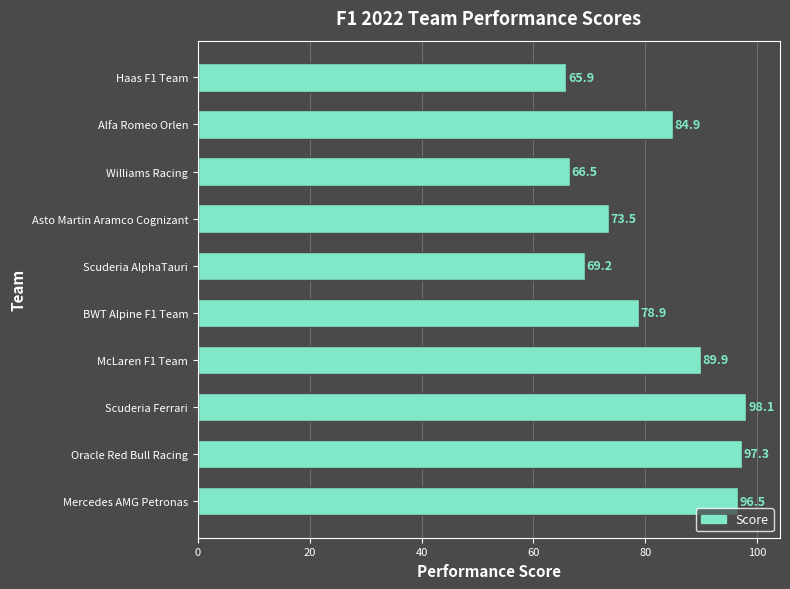

Which label corresponds to the largest value in the chart?

Scuderia Ferrari